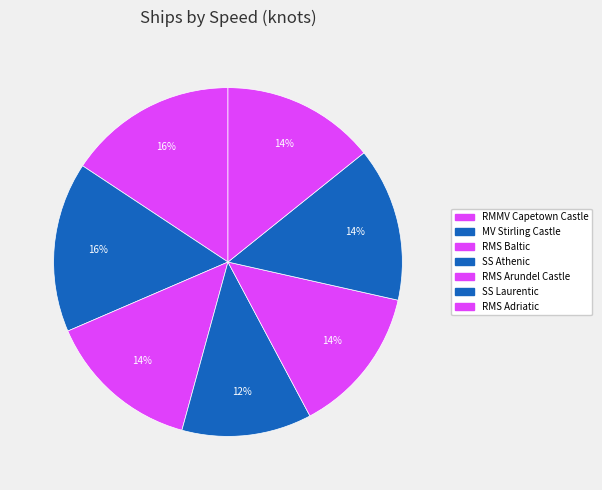

To the nearest percent, what is the difference between the largest and smallest slice percentages?

4%